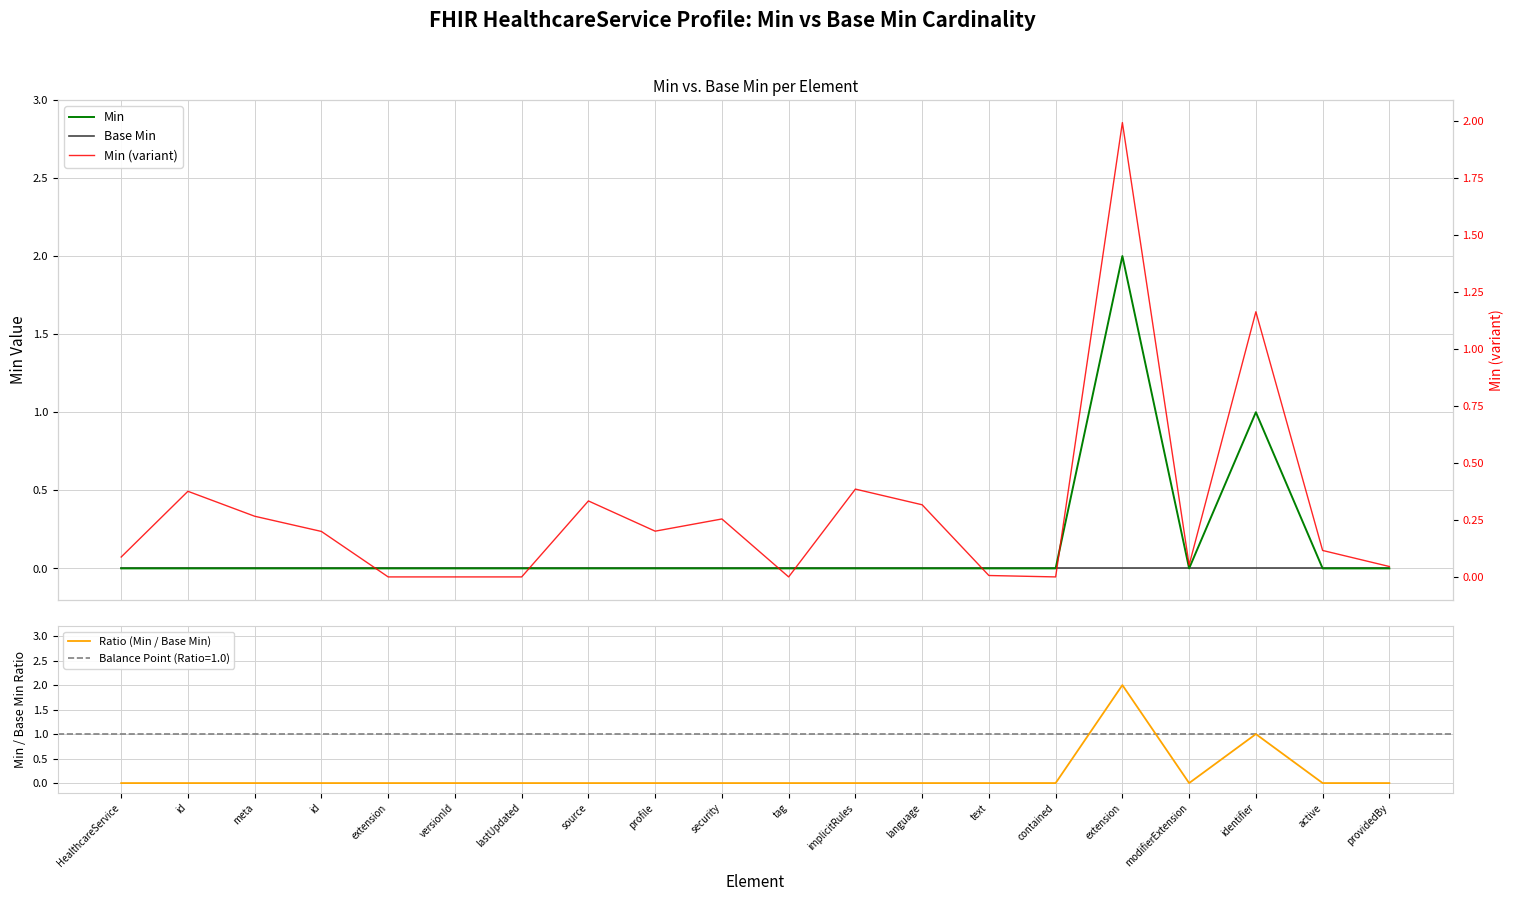

True or false: Min (variant) and Base Min intersect in this chart.

False